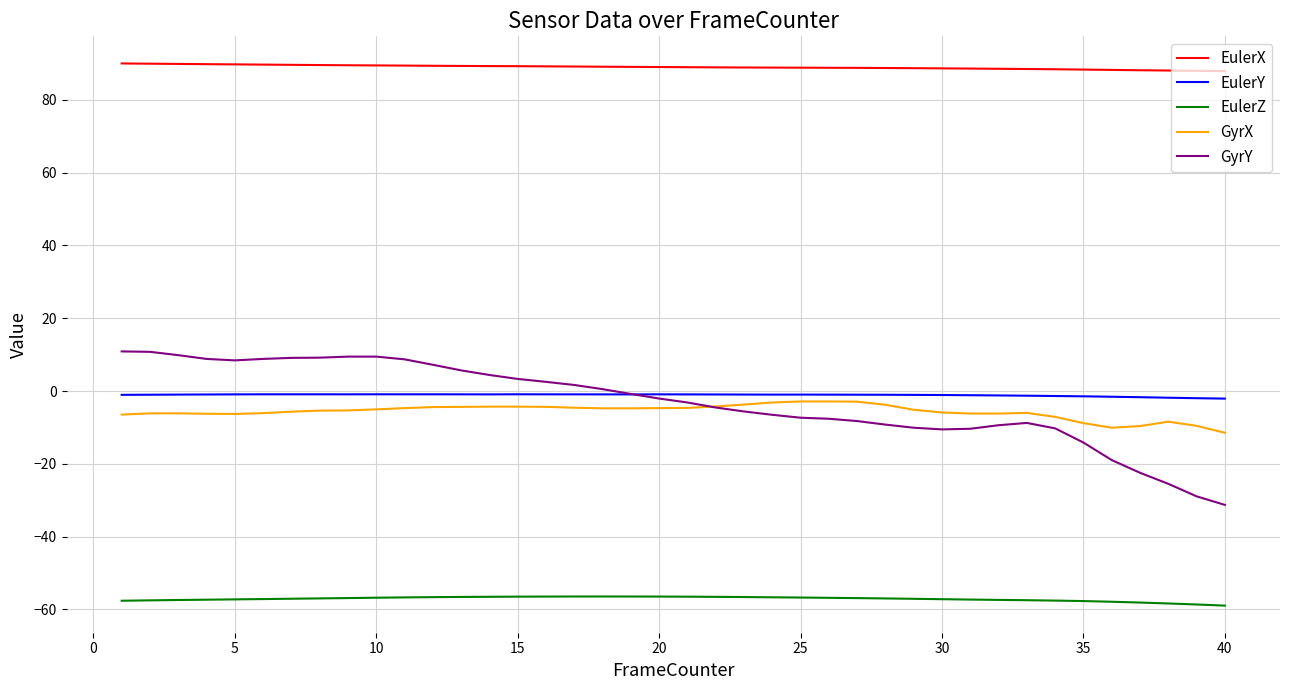

Which series has the largest range (max minus min)?

GyrY